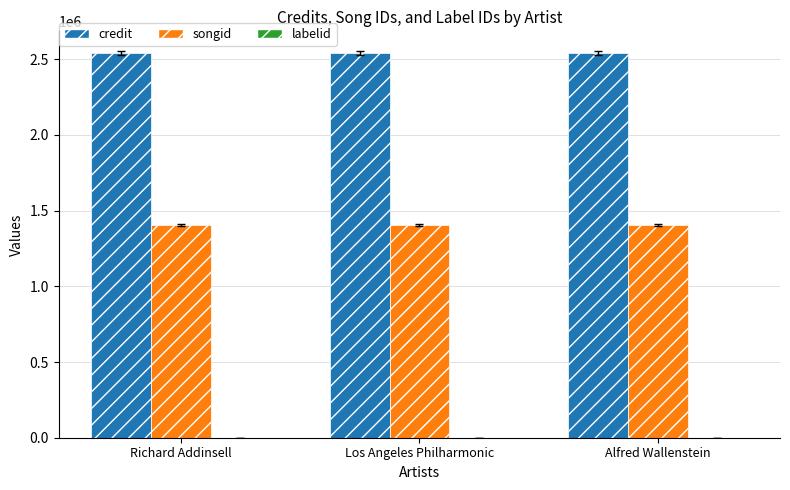

The value of songid at Richard Addinsell is 2346752. True or false?

False